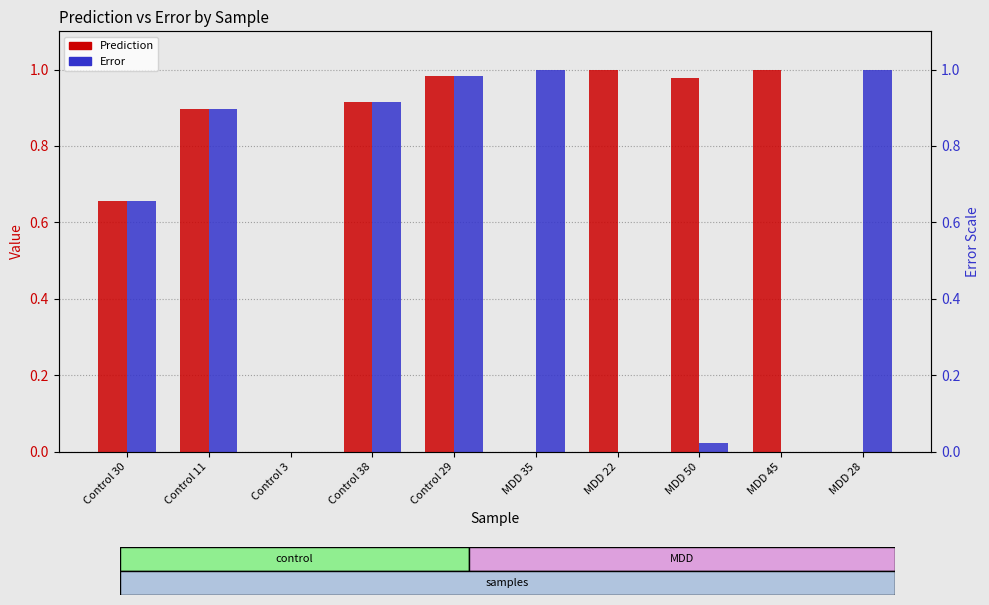

Read the Prediction value at MDD 22.

1.0